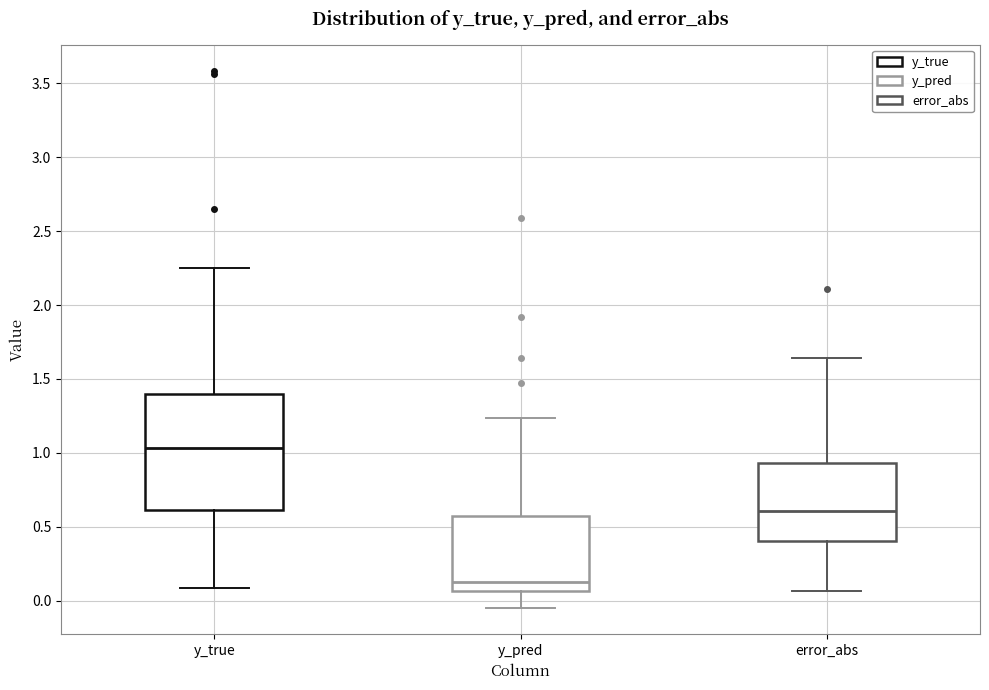

Where does the upper whisker of the box for y_true end on the y-axis? The values are not printed on the chart, so give them approximately, as read against the axis.

2.25